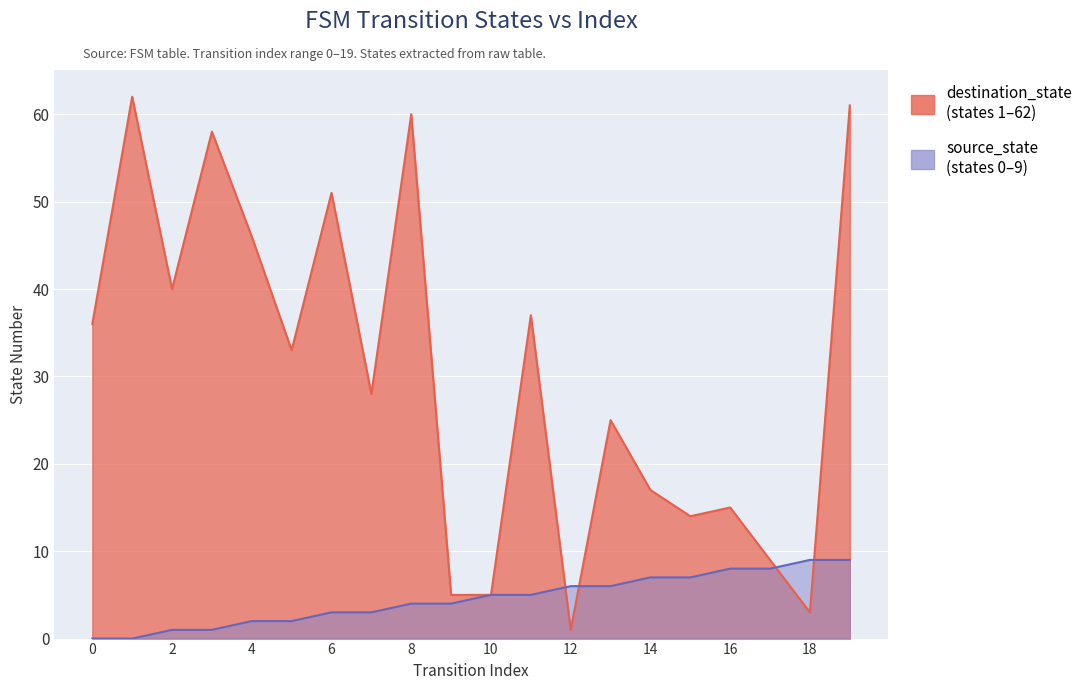

How many intersections are there between destination_state and source_state?

4